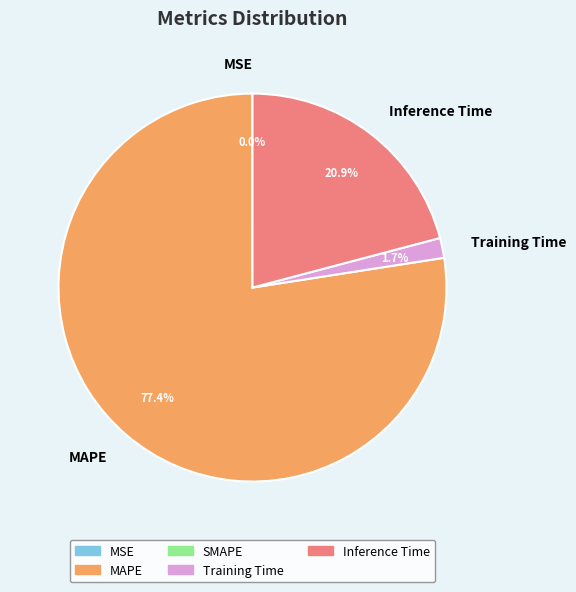

What portion of the pie excludes Training Time?

98.3%